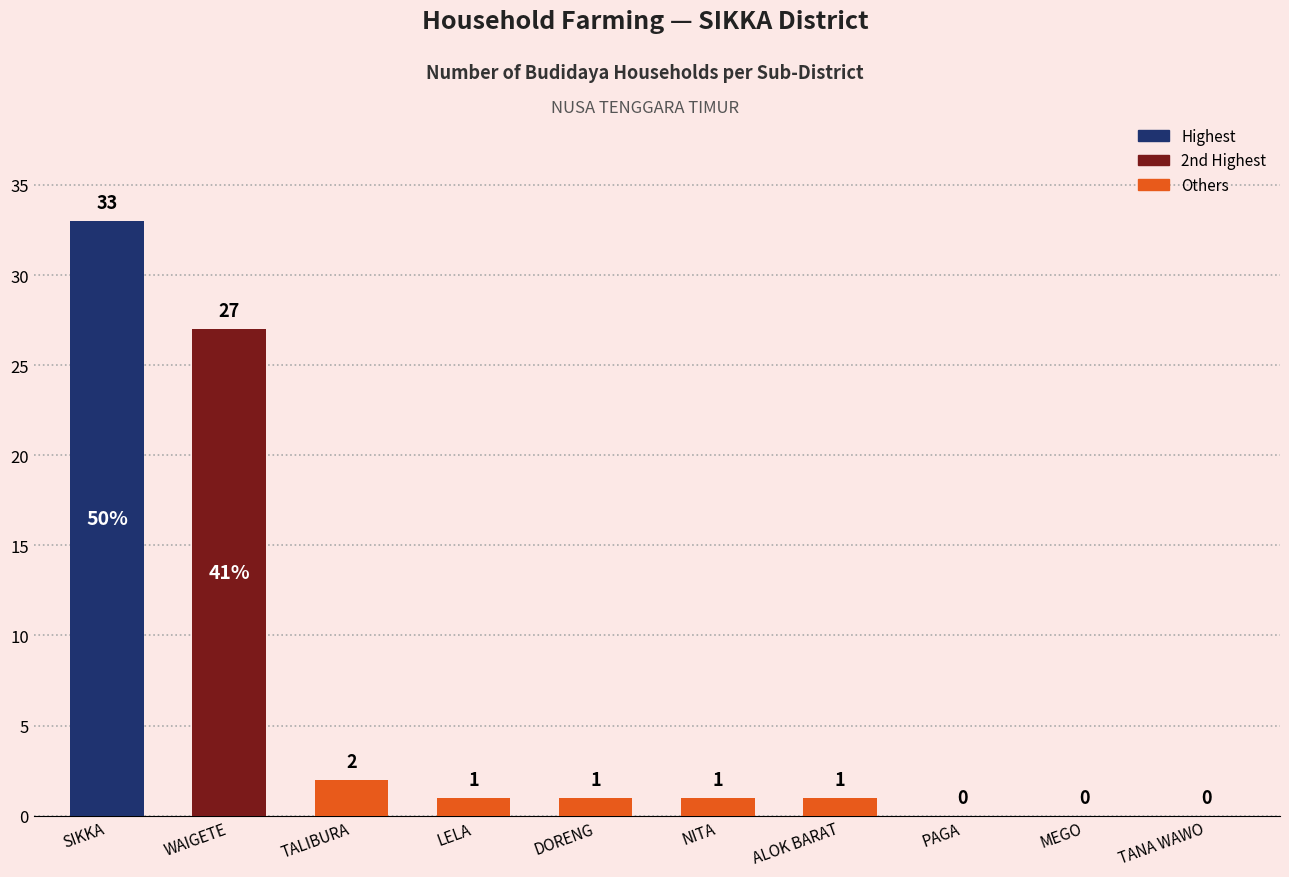

Reading left to right, transcribe all the data shown in this chart.

33	27	2	1	1	1	1	0	0	0